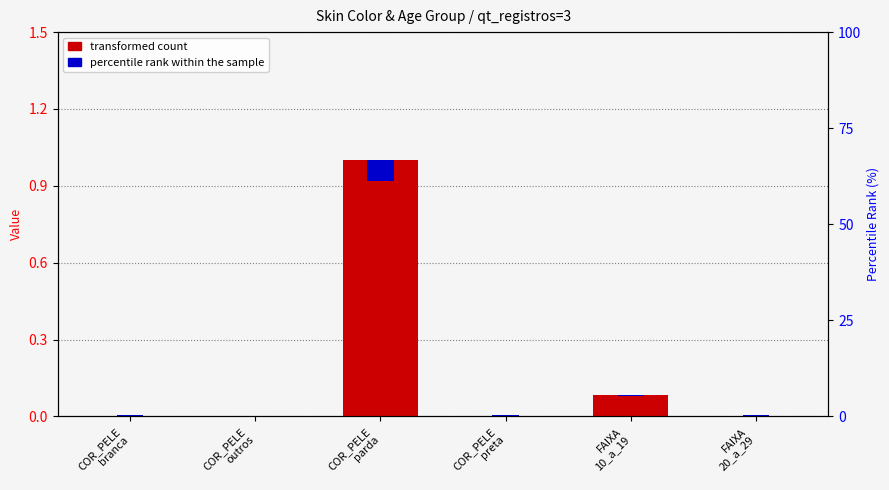

Reading right to left, list all the values displayed in this chart.

transformed count: 0.0	0.1	0.0	1.0	0.0	0.0
percentile rank within the sample: 0.0	0.0	0.0	0.1	0.0	0.0